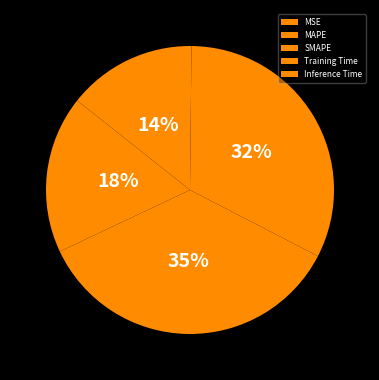

Combined, what portion of the pie is MSE and SMAPE?

49.7%